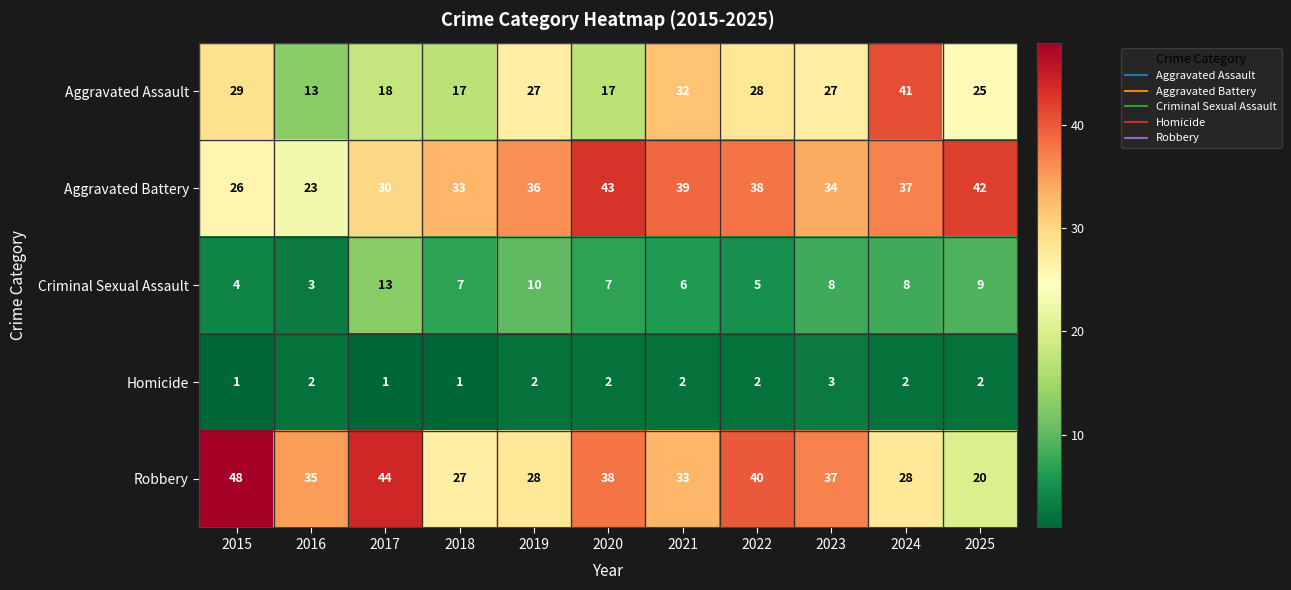

How many Homicide values are between 1 and 2?

10